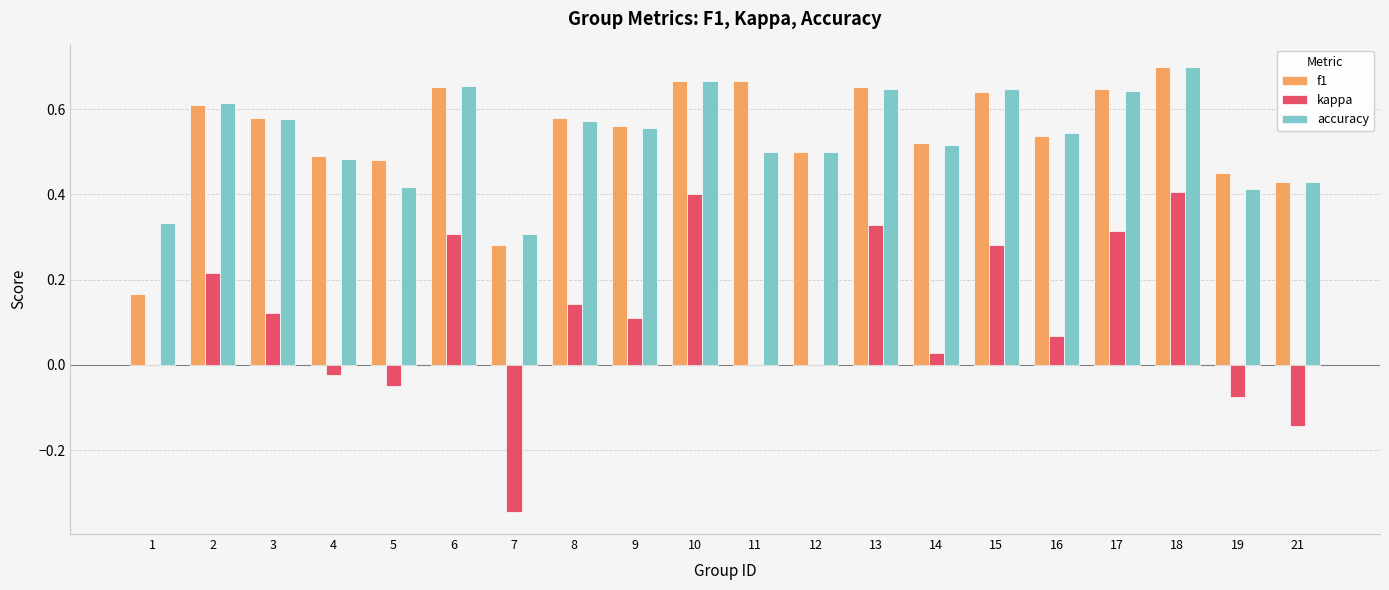

How many groups of bars are there?

20